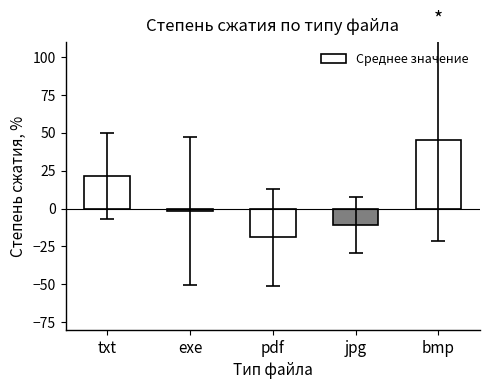

The value at bmp is 20.9. True or false?

False